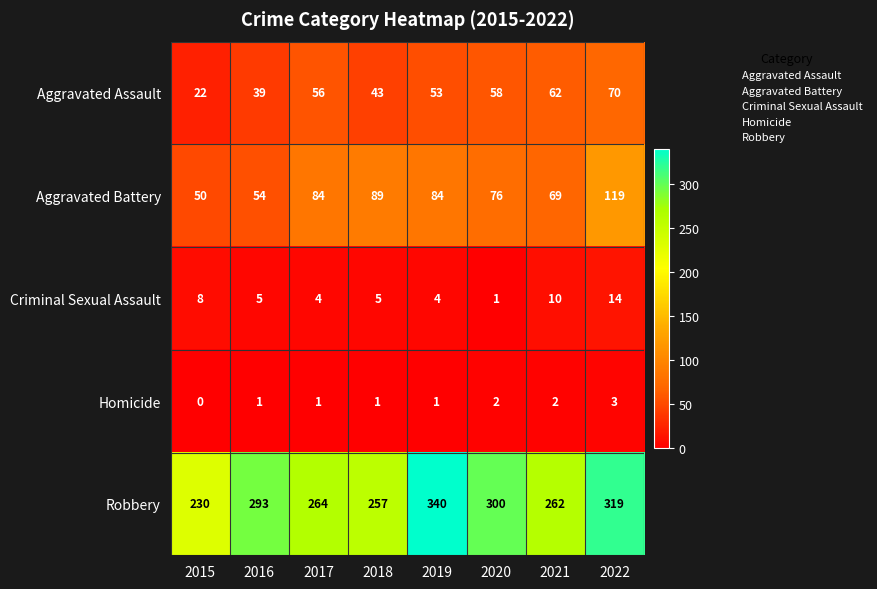

What is the sum of all Homicide values?

11